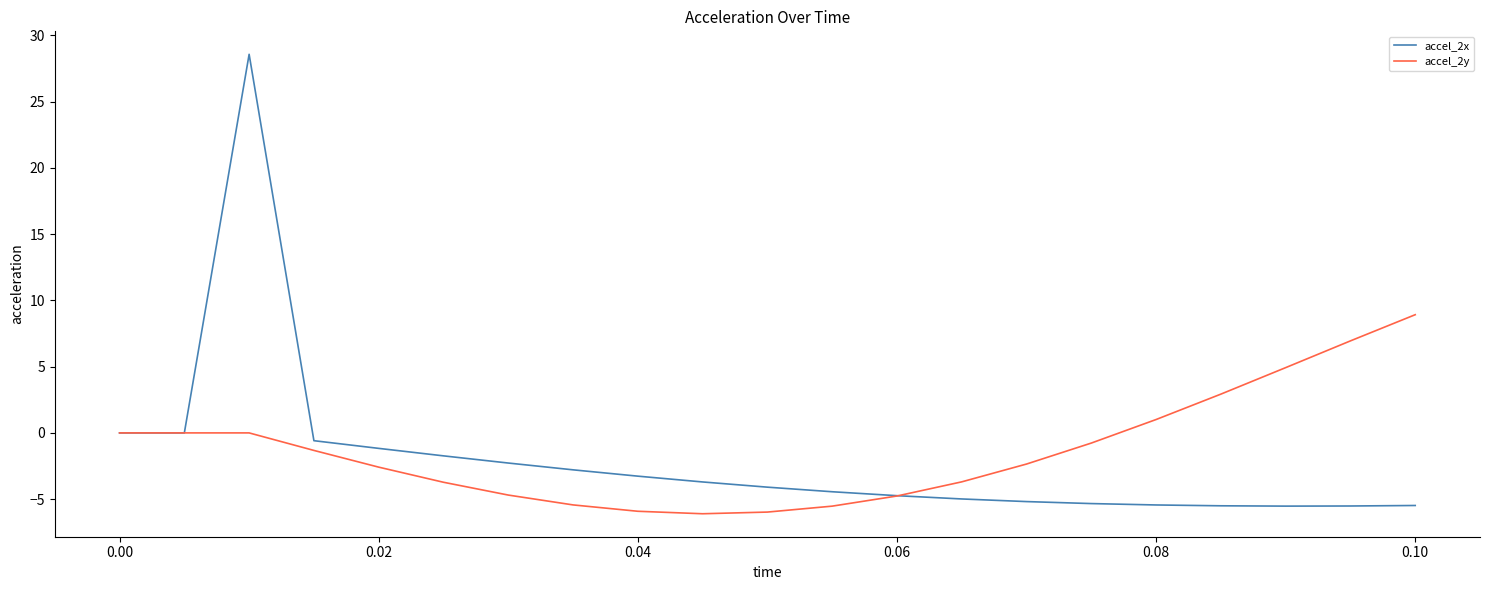

At how many categories does at least one series exceed 27?

1